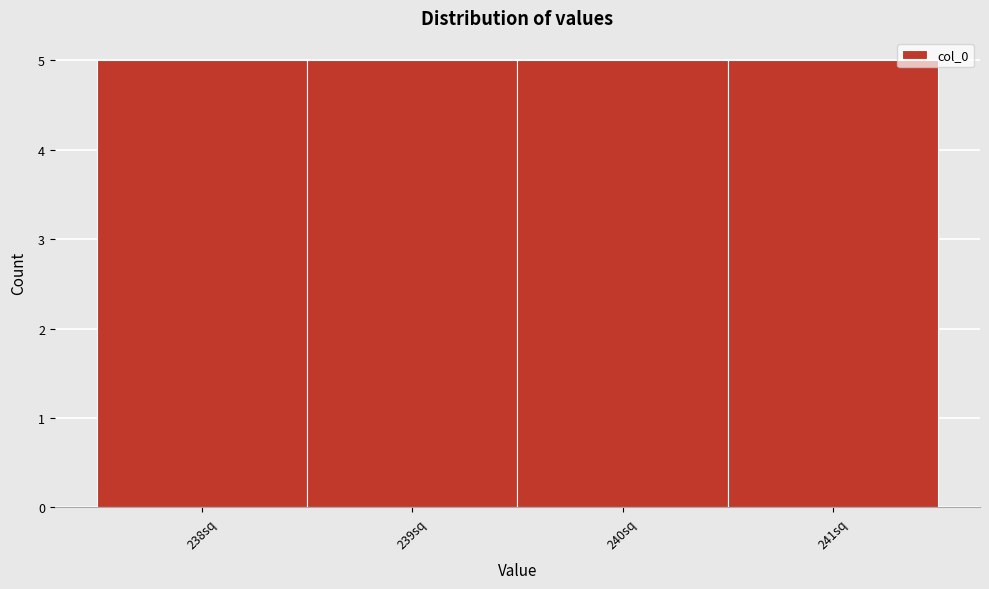

Reading left to right, list every bar in this chart as the range it spans on the x-axis followed by its height. The values are not printed on the chart, so give them approximately, as read against the axis.

237.5 to 238.5: 5
238.5 to 239.5: 5
239.5 to 240.5: 5
240.5 to 241.5: 5